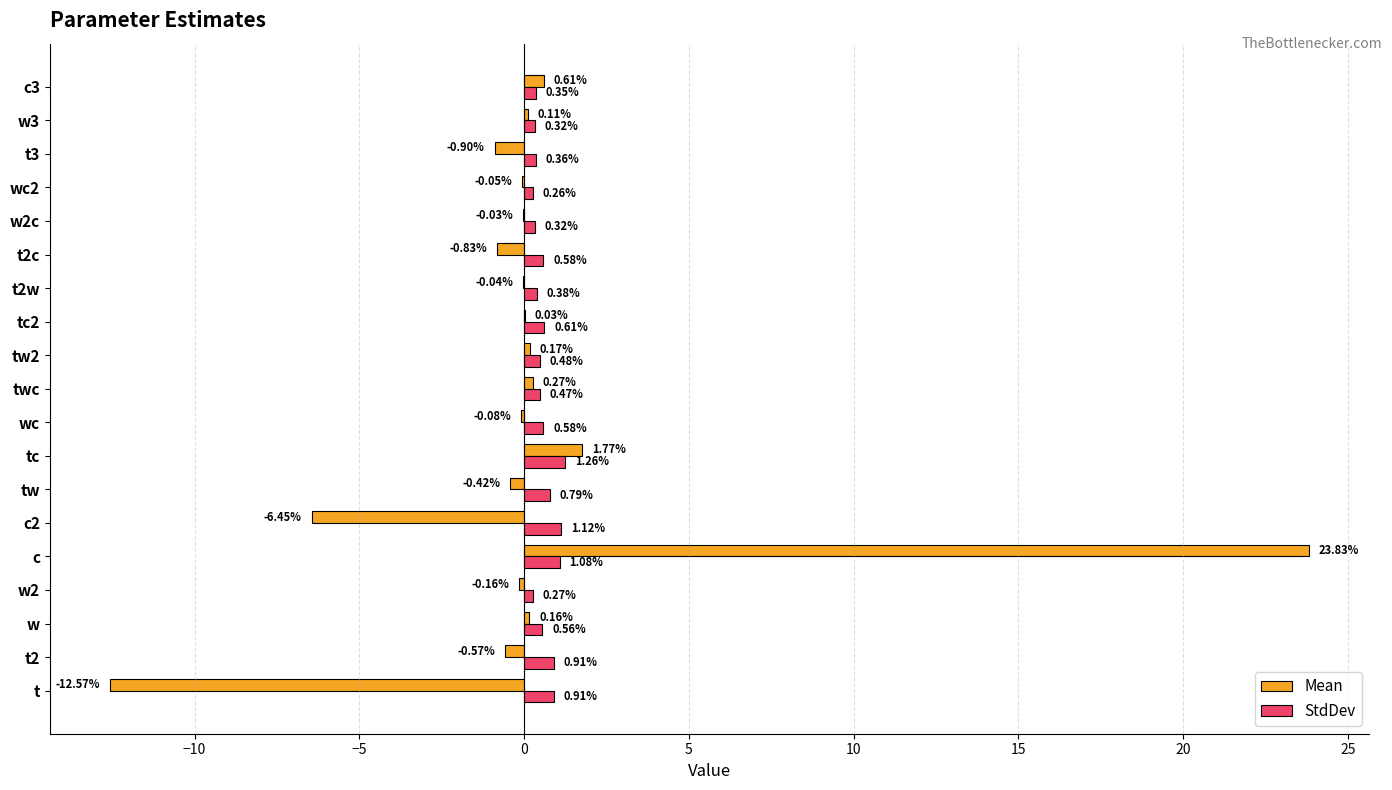

Which series has the largest range (max minus min)?

Mean